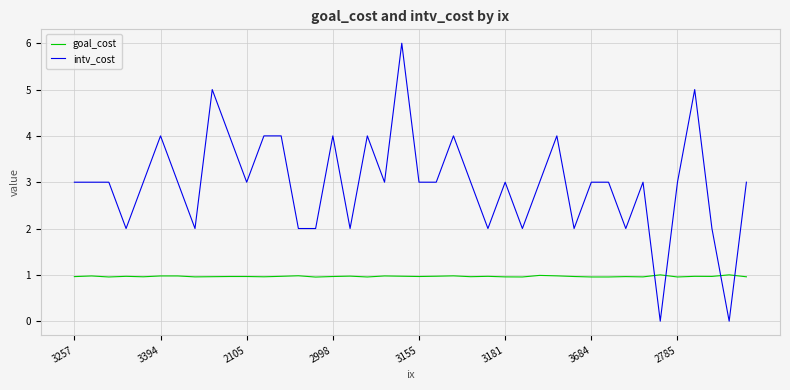

List the series in order of their overall mean, lowest first.

goal_cost, intv_cost